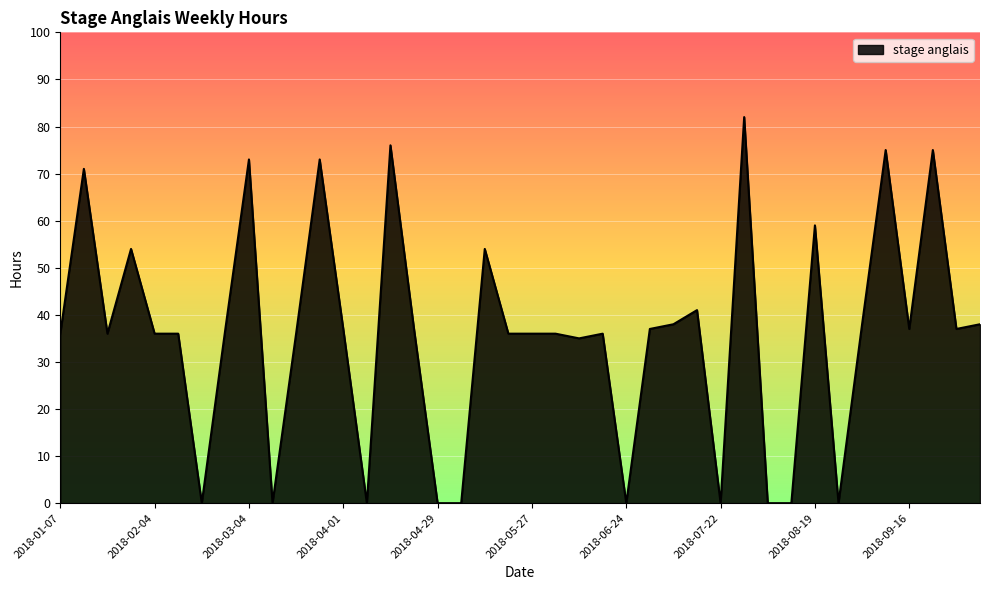

What is the maximum value shown in the chart?

82